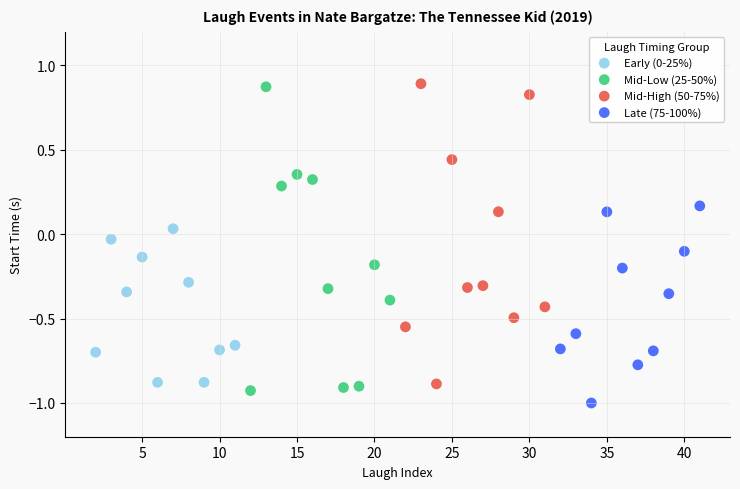

Which series has the largest Y range (max minus min)?

Mid-Low (25-50%)